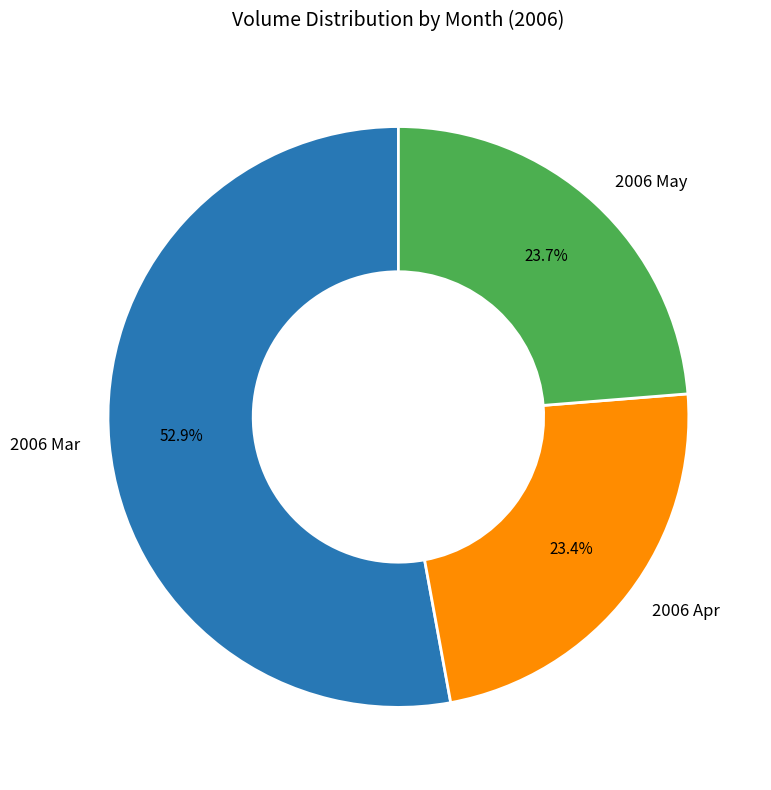

Is there a majority slice in this chart?

Yes